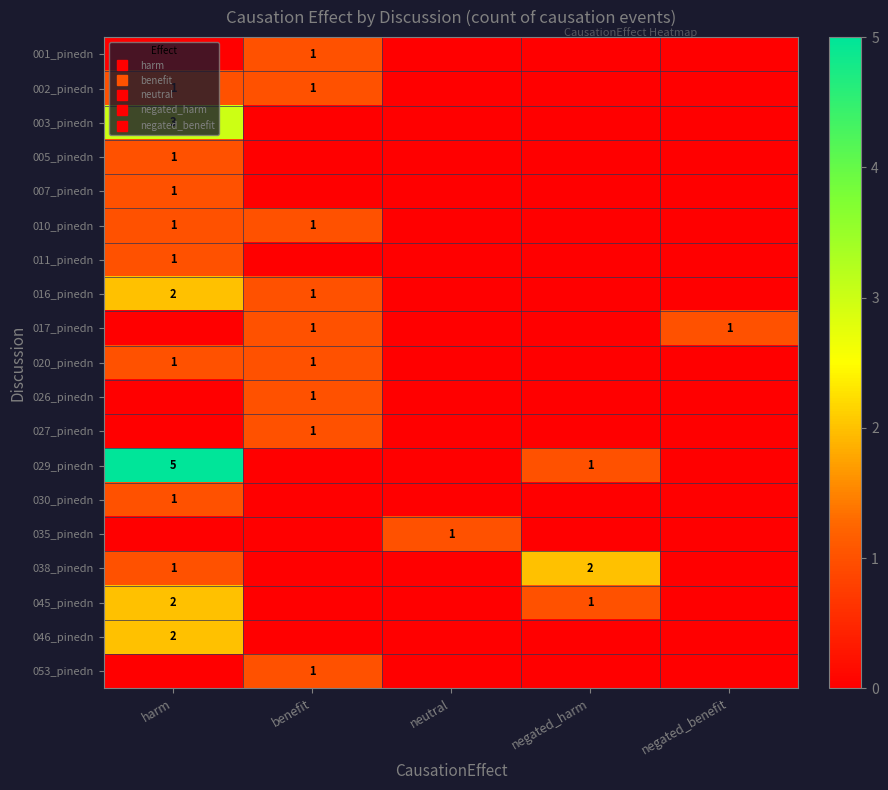

Is it true that 003_pinedn equals 4 at harm?

False